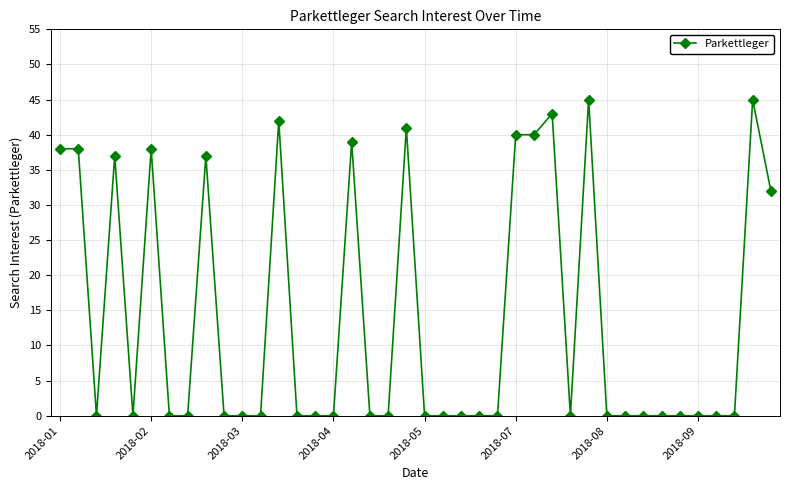

What is the difference between the maximum and minimum values?

45